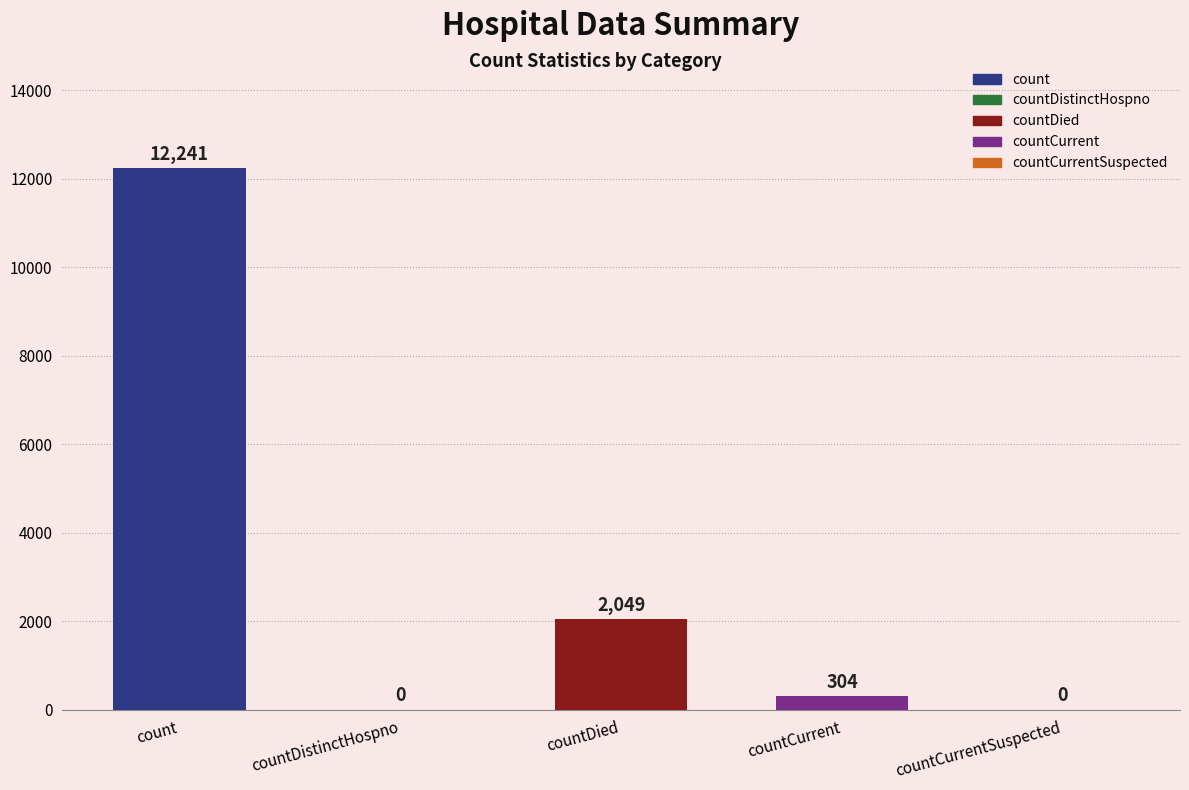

What is the greatest value displayed?

12241